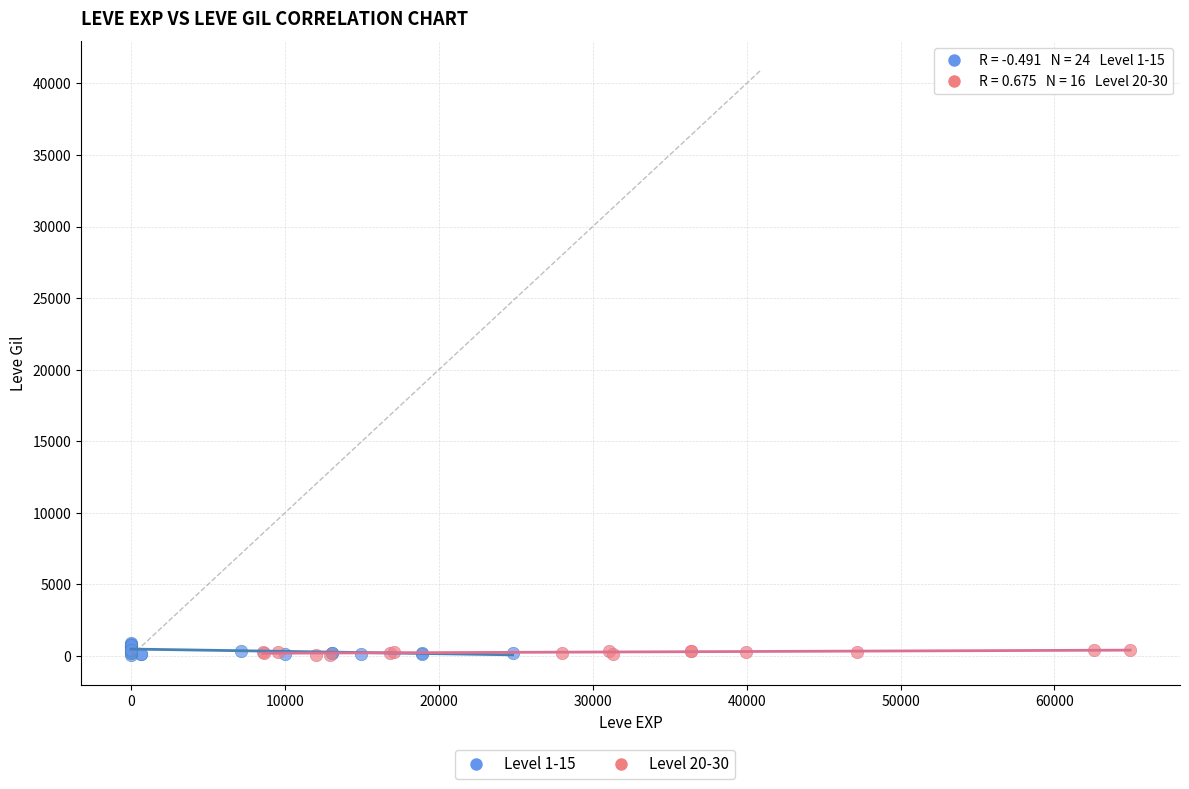

Which series has the largest Y range (max minus min)?

Level 1-15